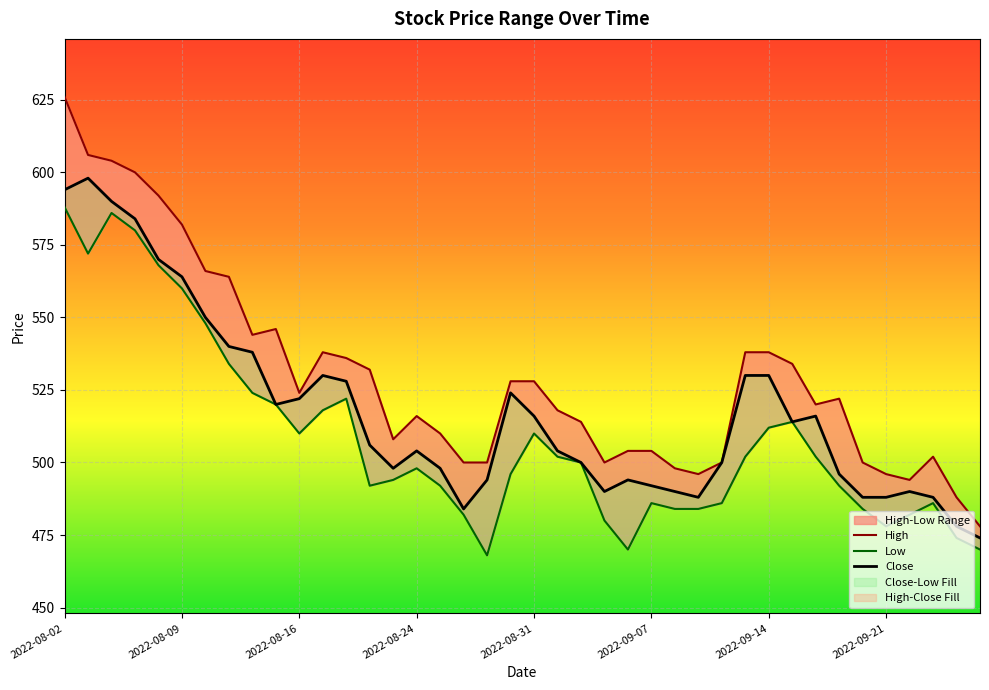

Which has a higher value, 2022-09-15 or 2022-09-01?

2022-09-15